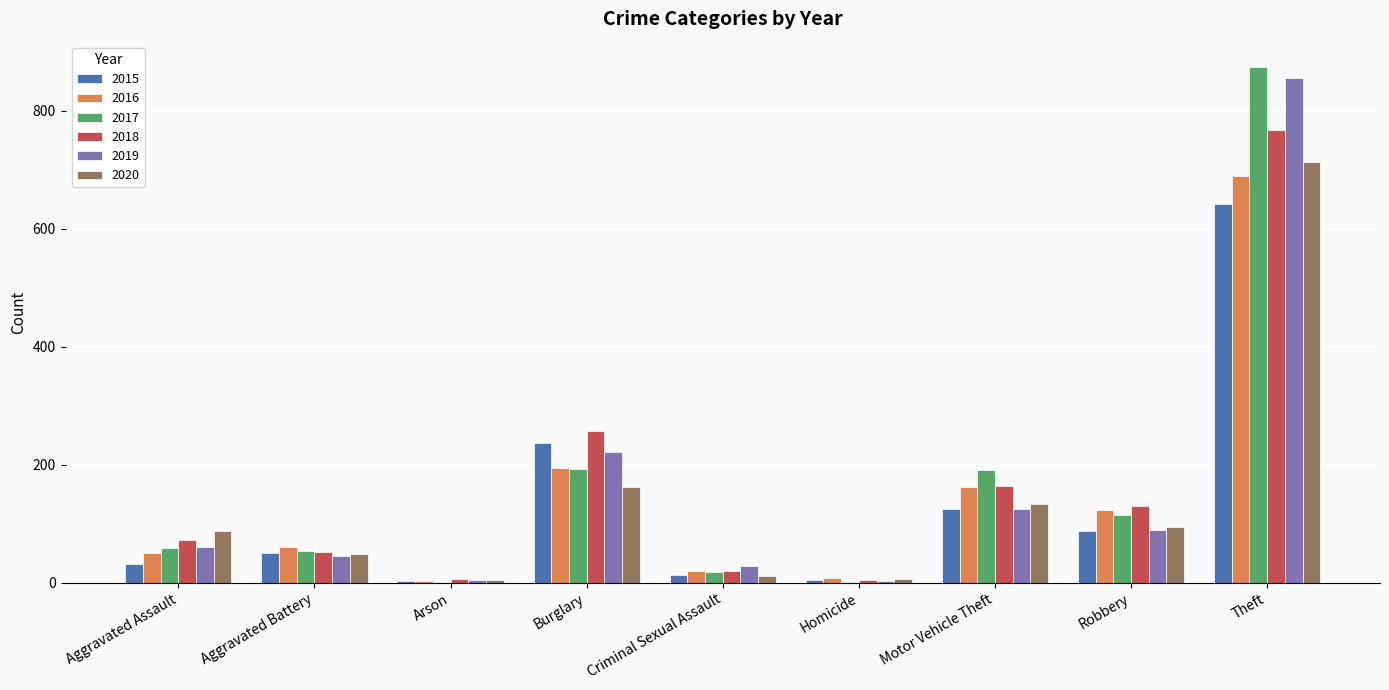

At which label does 2019 reach its peak?

Theft